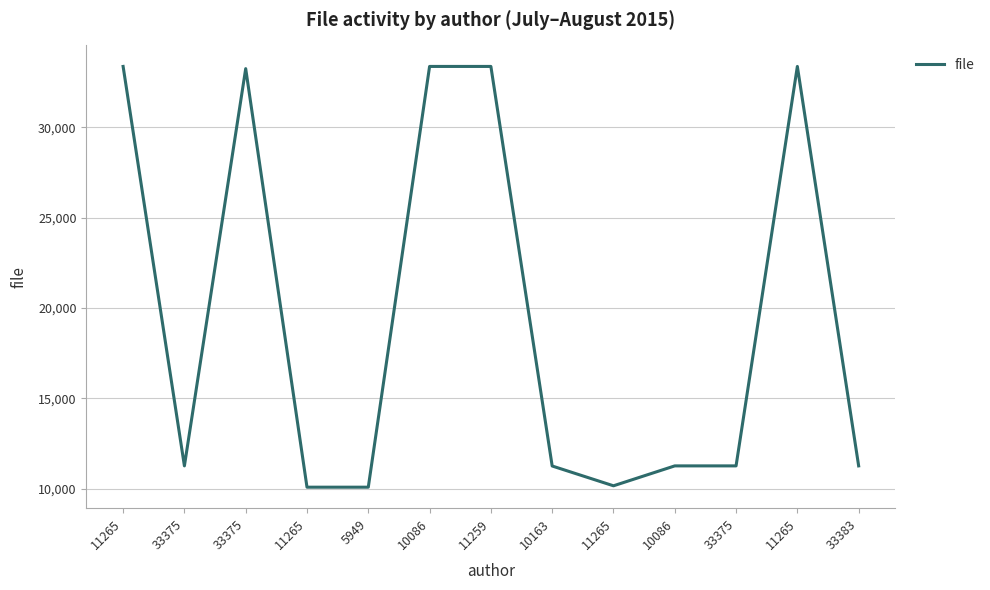

List the labels in order of value, smallest first.

11265, 5949, 11265, 10163, 33375, 10086, 33375, 33383, 33375, 11265, 10086, 11259, 11265